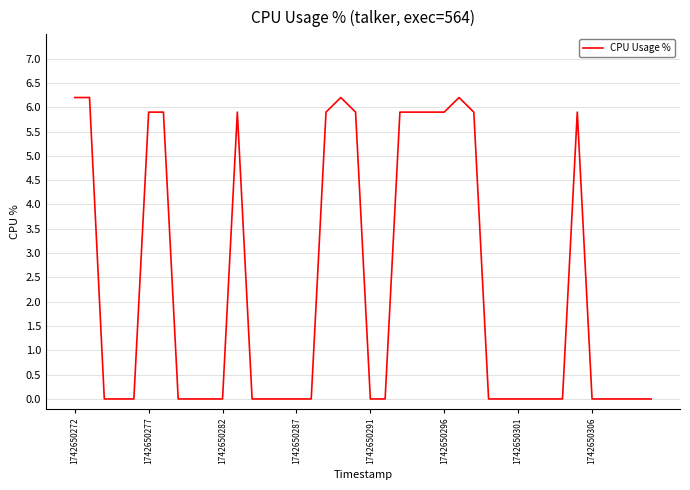

What is the difference between the maximum and minimum values?

6.2